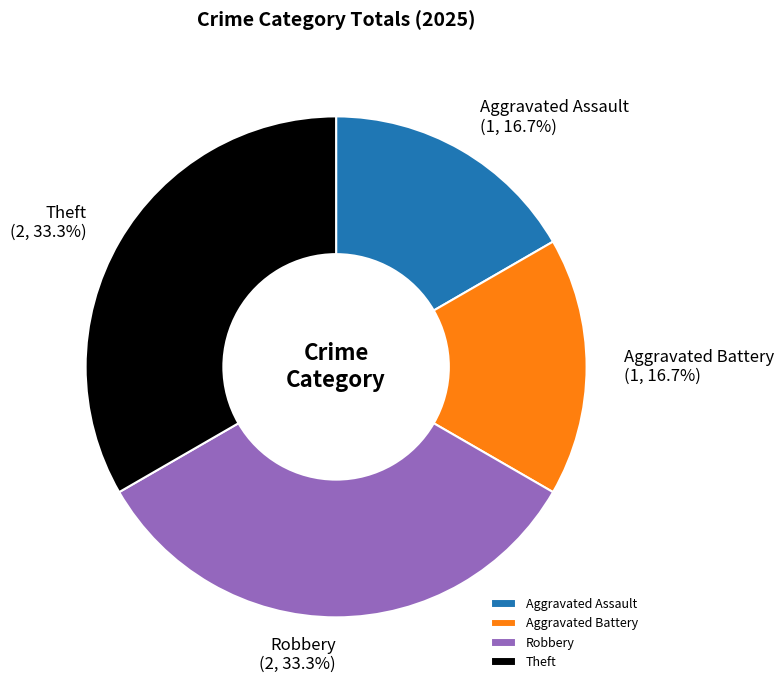

Does Robbery account for over 50% of the chart?

No